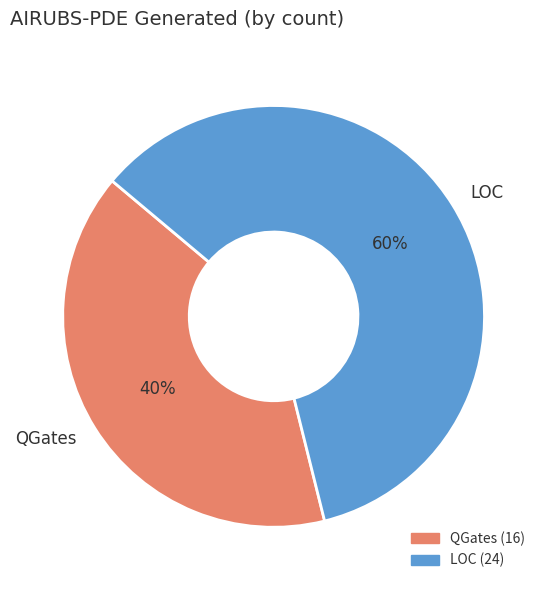

What is the smallest slice in the pie chart?

QGates